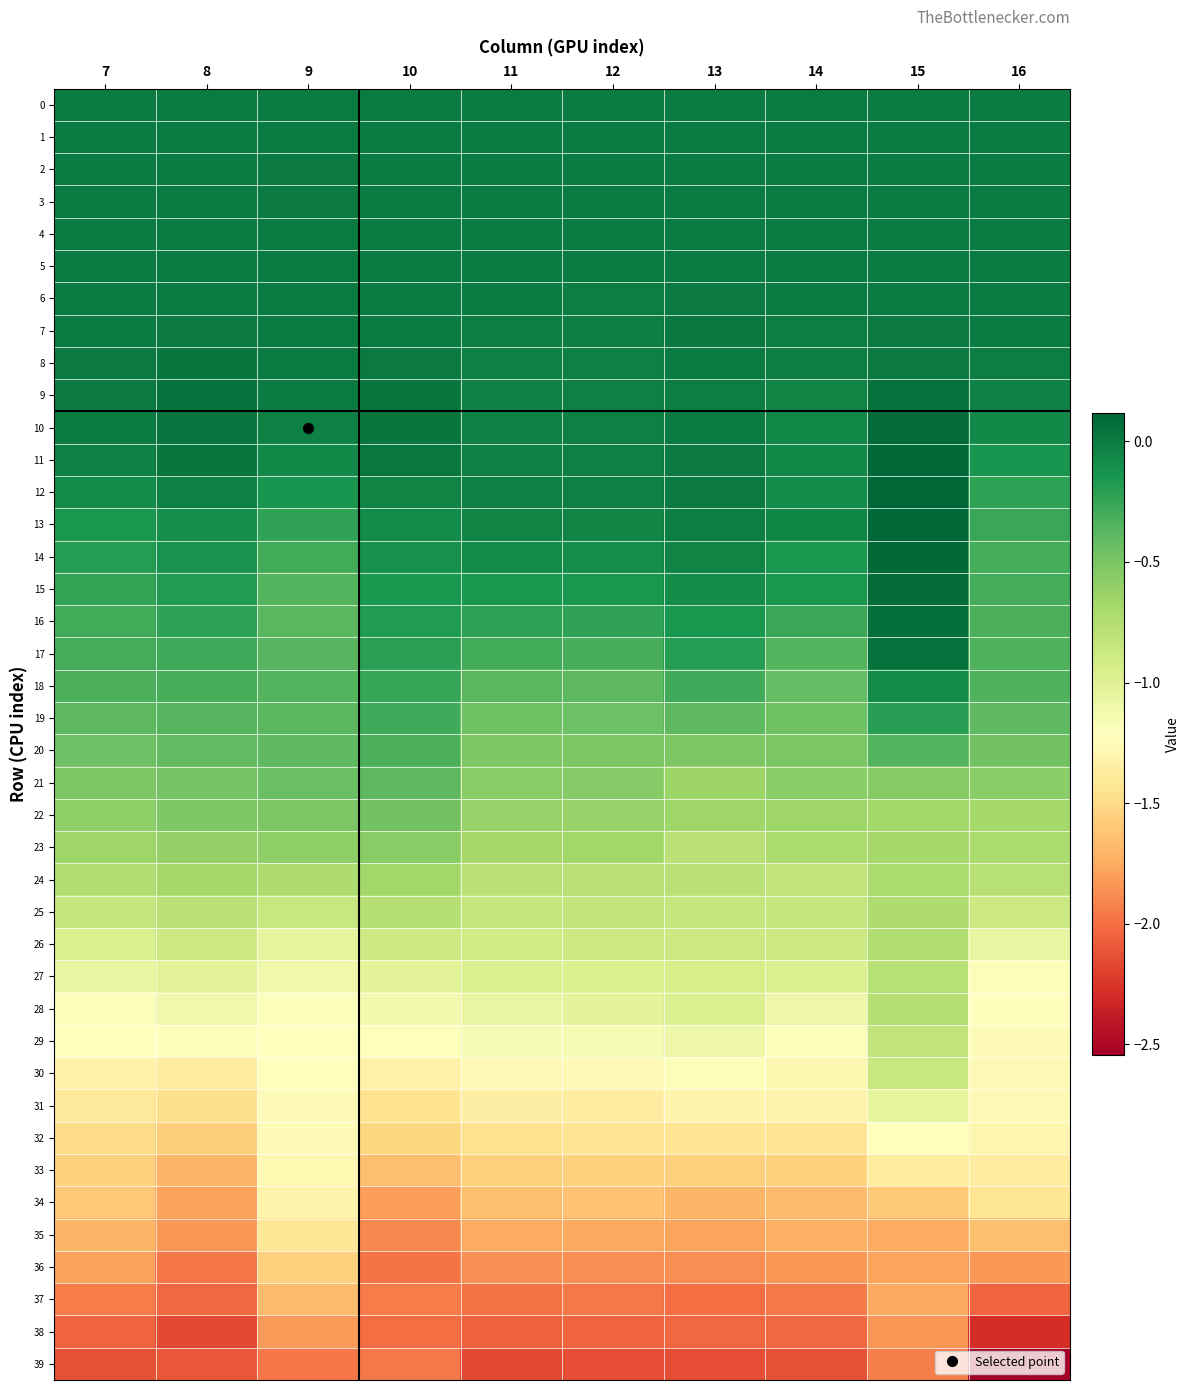

Reading right to left, what are all the values shown in this chart?

0: 16=0.0	15=0.0	14=0.0	13=0.0	12=0.0	11=0.0	10=0.0	9=0.0	8=0.0	7=0.0
1: 16=0.0	15=-0.0	14=-0.0	13=-0.0	12=-0.0	11=-0.0	10=-0.0	9=0.0	8=0.0	7=-0.0
2: 16=0.0	15=-0.0	14=-0.0	13=-0.0	12=-0.0	11=-0.0	10=0.0	9=0.0	8=0.0	7=-0.0
3: 16=-0.0	15=0.0	14=-0.0	13=-0.0	12=-0.0	11=-0.0	10=-0.0	9=0.0	8=-0.0	7=-0.0
4: 16=-0.0	15=0.0	14=-0.0	13=0.0	12=-0.0	11=-0.0	10=-0.0	9=0.0	8=-0.0	7=-0.0
5: 16=-0.0	15=0.0	14=-0.0	13=0.0	12=-0.0	11=-0.0	10=-0.0	9=0.0	8=-0.0	7=-0.0
6: 16=-0.0	15=-0.0	14=-0.0	13=0.0	12=-0.0	11=-0.0	10=-0.0	9=-0.0	8=-0.0	7=-0.0
7: 16=-0.0	15=0.0	14=-0.0	13=0.0	12=-0.0	11=-0.0	10=-0.0	9=-0.0	8=0.0	7=-0.0
8: 16=-0.0	15=0.0	14=-0.0	13=-0.0	12=-0.0	11=-0.0	10=0.0	9=0.0	8=0.0	7=0.0
9: 16=-0.0	15=0.0	14=-0.0	13=-0.0	12=-0.0	11=-0.0	10=0.0	9=0.0	8=0.0	7=0.0
10: 16=-0.1	15=0.1	14=-0.1	13=-0.0	12=-0.0	11=-0.0	10=0.0	9=-0.0	8=0.0	7=0.0
11: 16=-0.1	15=0.1	14=-0.1	13=0.0	12=-0.0	11=-0.0	10=0.0	9=-0.1	8=0.0	7=-0.0
12: 16=-0.2	15=0.1	14=-0.1	13=0.0	12=-0.0	11=-0.0	10=-0.0	9=-0.1	8=-0.0	7=-0.1
13: 16=-0.3	15=0.1	14=-0.1	13=-0.0	12=-0.0	11=-0.0	10=-0.1	9=-0.2	8=-0.1	7=-0.1
14: 16=-0.3	15=0.1	14=-0.2	13=-0.0	12=-0.1	11=-0.1	10=-0.1	9=-0.3	8=-0.1	7=-0.2
15: 16=-0.3	15=0.1	14=-0.2	13=-0.1	12=-0.1	11=-0.2	10=-0.2	9=-0.4	8=-0.2	7=-0.2
16: 16=-0.3	15=0.1	14=-0.3	13=-0.1	12=-0.2	11=-0.2	10=-0.2	9=-0.4	8=-0.2	7=-0.3
17: 16=-0.3	15=0.1	14=-0.4	13=-0.2	12=-0.3	11=-0.3	10=-0.2	9=-0.4	8=-0.3	7=-0.3
18: 16=-0.3	15=-0.1	14=-0.4	13=-0.3	12=-0.4	11=-0.4	10=-0.3	9=-0.4	8=-0.3	7=-0.3
19: 16=-0.4	15=-0.2	14=-0.5	13=-0.4	12=-0.5	11=-0.5	10=-0.3	9=-0.4	8=-0.4	7=-0.4
20: 16=-0.5	15=-0.4	14=-0.5	13=-0.5	12=-0.5	11=-0.5	10=-0.3	9=-0.4	8=-0.4	7=-0.5
21: 16=-0.6	15=-0.5	14=-0.6	13=-0.6	12=-0.5	11=-0.6	10=-0.4	9=-0.4	8=-0.5	7=-0.5
22: 16=-0.7	15=-0.7	14=-0.7	13=-0.7	12=-0.6	11=-0.6	10=-0.5	9=-0.5	8=-0.5	7=-0.6
23: 16=-0.7	15=-0.7	14=-0.7	13=-0.8	12=-0.7	11=-0.7	10=-0.6	9=-0.6	8=-0.6	7=-0.7
24: 16=-0.8	15=-0.7	14=-0.8	13=-0.8	12=-0.8	11=-0.8	10=-0.7	9=-0.7	8=-0.7	7=-0.7
25: 16=-0.9	15=-0.7	14=-0.8	13=-0.8	12=-0.8	11=-0.9	10=-0.8	9=-0.9	8=-0.8	7=-0.8
26: 16=-1.1	15=-0.7	14=-0.9	13=-0.9	12=-0.9	11=-0.9	10=-0.9	9=-1.0	8=-0.9	7=-1.0
27: 16=-1.2	15=-0.8	14=-1.0	13=-0.9	12=-1.0	11=-1.0	10=-1.0	9=-1.1	8=-1.0	7=-1.1
28: 16=-1.2	15=-0.8	14=-1.1	13=-1.0	12=-1.0	11=-1.1	10=-1.1	9=-1.2	8=-1.1	7=-1.2
29: 16=-1.2	15=-0.8	14=-1.2	13=-1.1	12=-1.2	11=-1.2	10=-1.2	9=-1.2	8=-1.2	7=-1.2
30: 16=-1.3	15=-0.9	14=-1.3	13=-1.2	12=-1.3	11=-1.3	10=-1.3	9=-1.2	8=-1.4	7=-1.3
31: 16=-1.3	15=-1.0	14=-1.3	13=-1.3	12=-1.4	11=-1.4	10=-1.5	9=-1.2	8=-1.5	7=-1.4
32: 16=-1.3	15=-1.2	14=-1.4	13=-1.4	12=-1.4	11=-1.5	10=-1.5	9=-1.2	8=-1.6	7=-1.5
33: 16=-1.4	15=-1.4	14=-1.5	13=-1.6	12=-1.6	11=-1.6	10=-1.7	9=-1.3	8=-1.7	7=-1.6
34: 16=-1.4	15=-1.6	14=-1.7	13=-1.7	12=-1.6	11=-1.7	10=-1.8	9=-1.3	8=-1.8	7=-1.6
35: 16=-1.7	15=-1.7	14=-1.7	13=-1.8	12=-1.8	11=-1.7	10=-1.9	9=-1.4	8=-1.8	7=-1.7
36: 16=-1.8	15=-1.8	14=-1.8	13=-1.9	12=-1.9	11=-1.9	10=-2.0	9=-1.6	8=-2.0	7=-1.8
37: 16=-2.0	15=-1.8	14=-2.0	13=-2.0	12=-2.0	11=-2.0	10=-1.9	9=-1.7	8=-2.0	7=-1.9
38: 16=-2.3	15=-1.8	14=-2.0	13=-2.0	12=-2.0	11=-2.1	10=-2.0	9=-1.8	8=-2.2	7=-2.0
39: 16=-2.5	15=-1.9	14=-2.1	13=-2.1	12=-2.1	11=-2.2	10=-2.0	9=-2.0	8=-2.1	7=-2.1